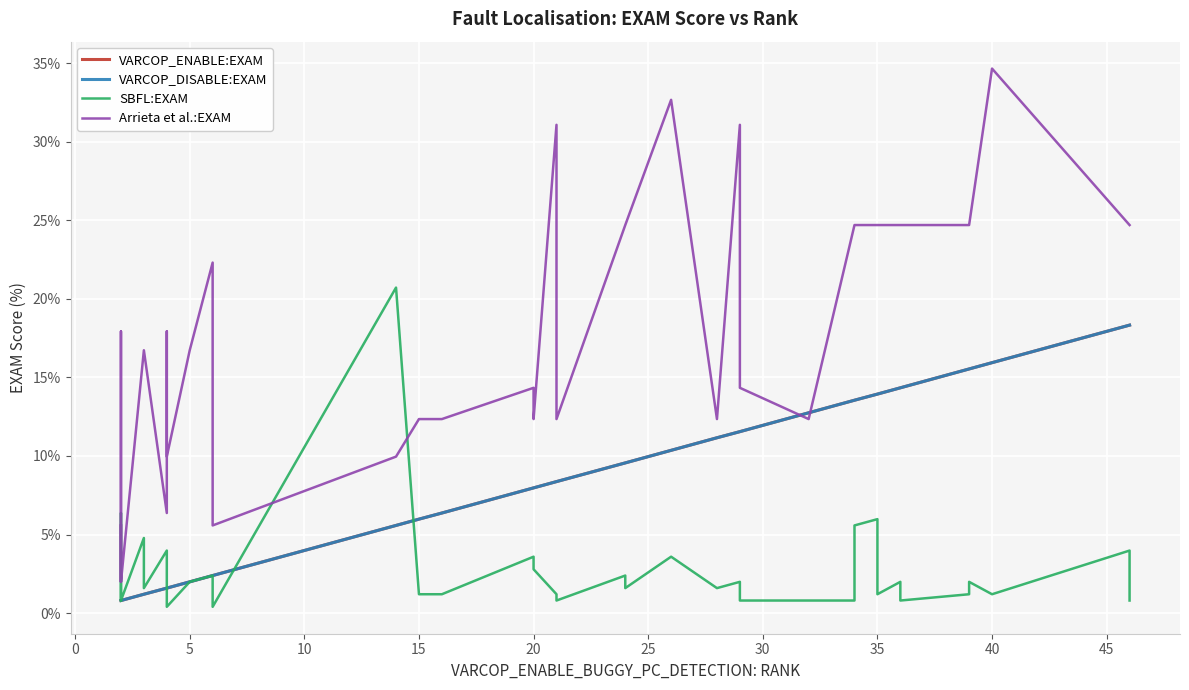

In SBFL:EXAM, how many points are lower than both neighbors (excluding endpoints)?

10